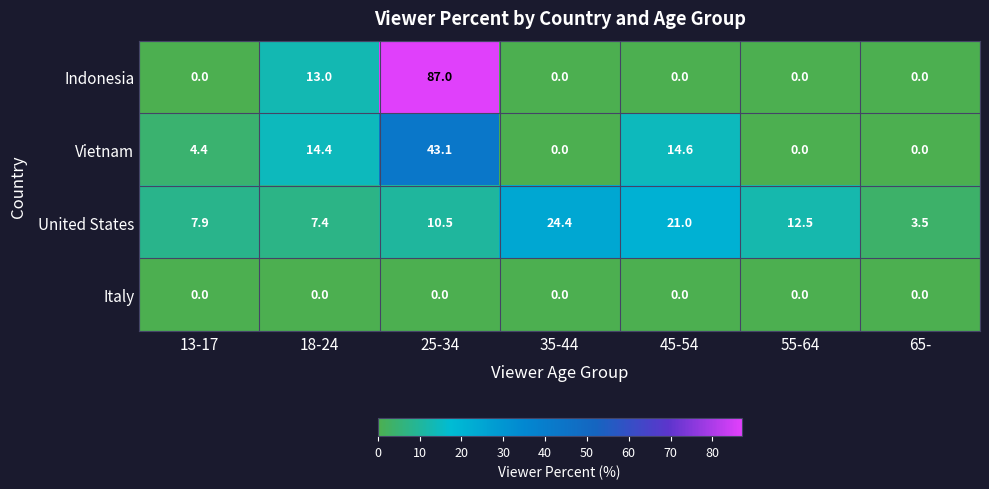

At how many categories does at least one series exceed 35?

1